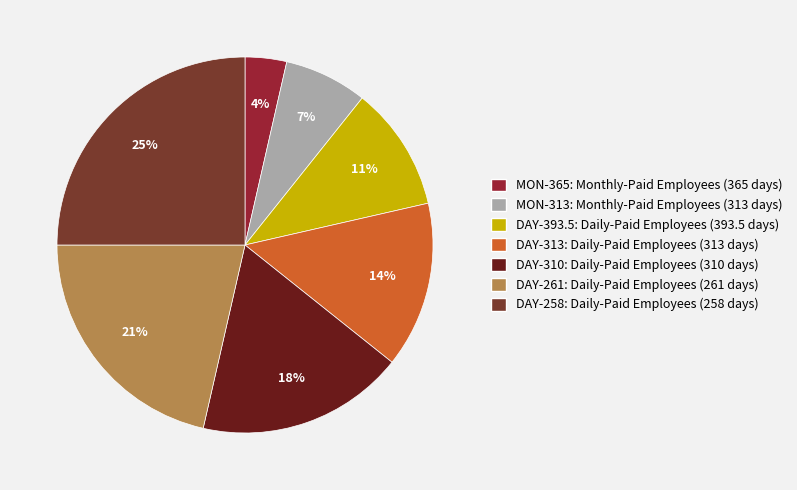

What percentage is the MON-365: Monthly-Paid Employees (365 days) slice, to the nearest percent?

4%